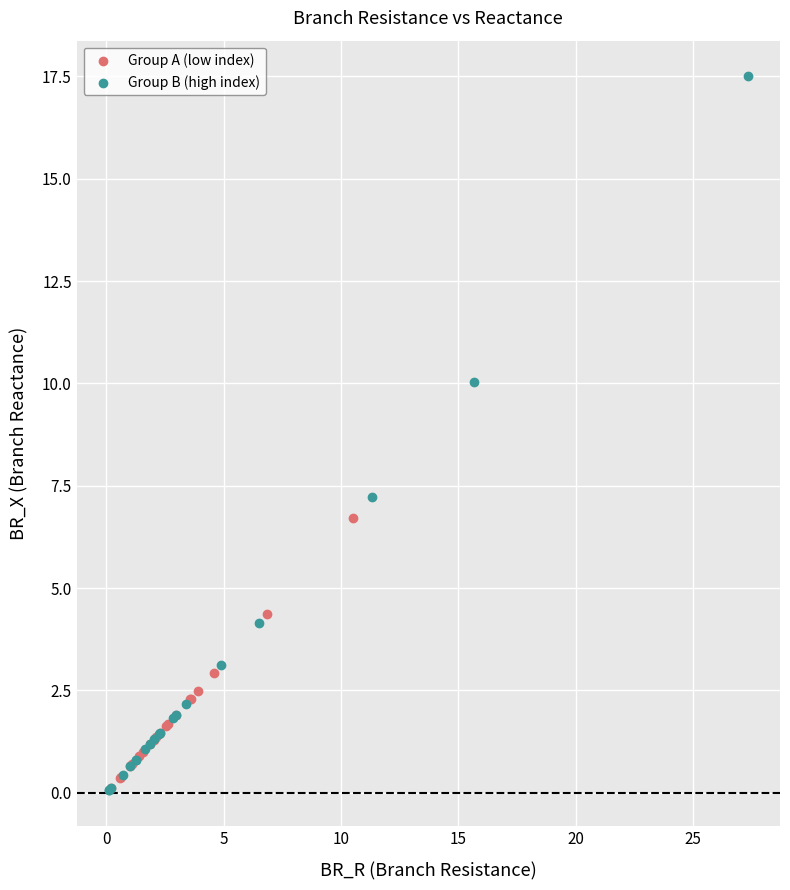

Which series reaches the maximum Y coordinate?

Group B (high index)